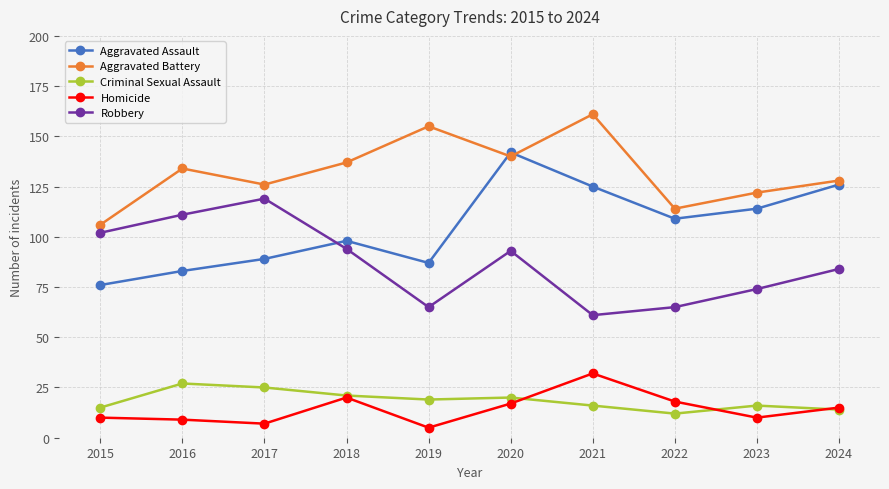

How many lines are shown in the chart?

5